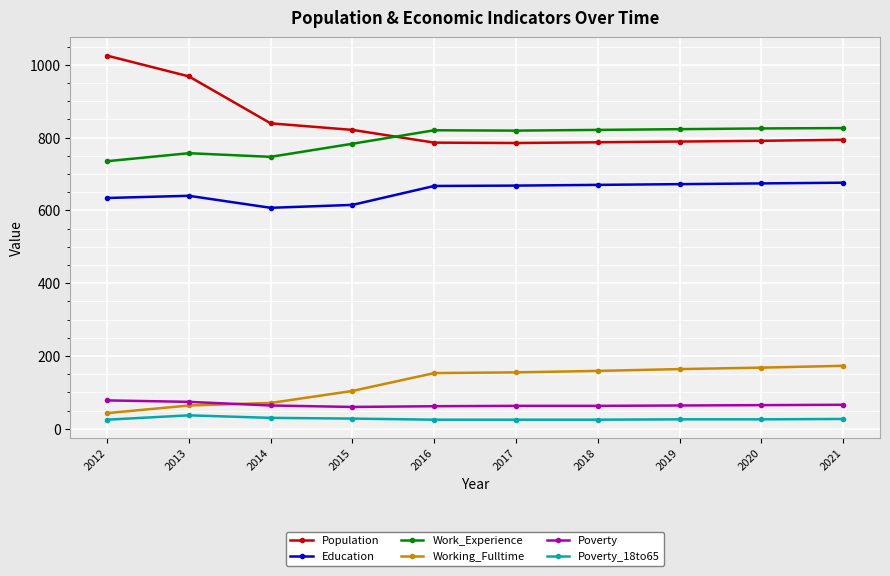

After their last crossing, which series has the higher values: Work_Experience or Population?

Work_Experience